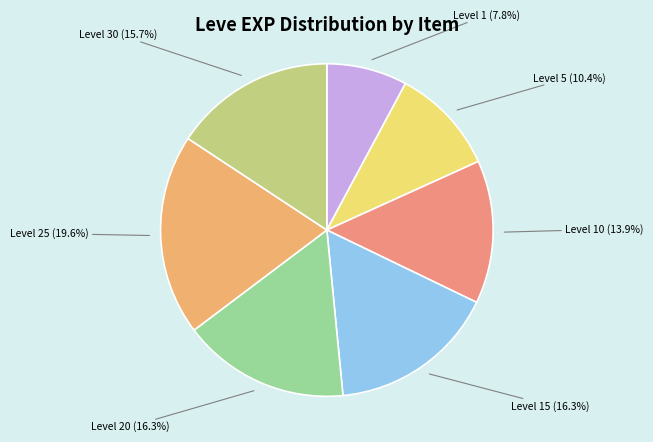

Count the number of slices in the pie.

7